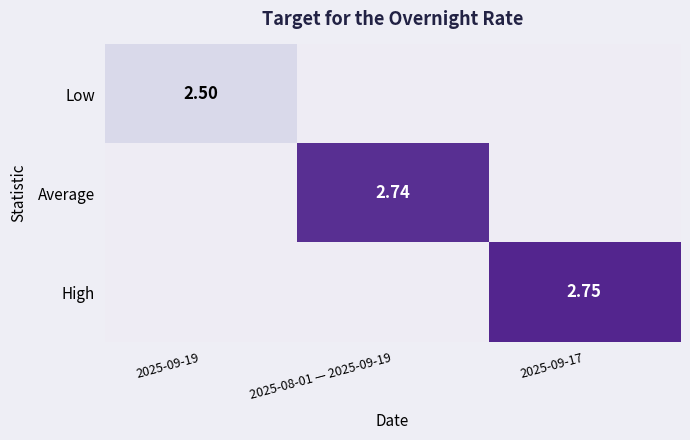

What is the smallest value displayed?

2.5